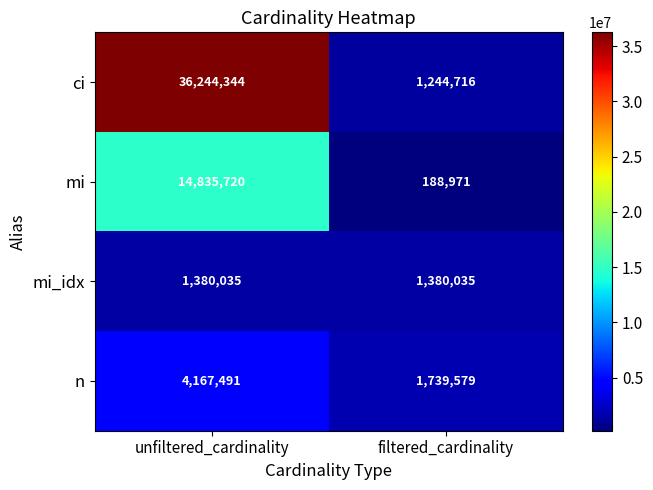

What is the difference between the mi values at filtered_cardinality and unfiltered_cardinality?

14646749